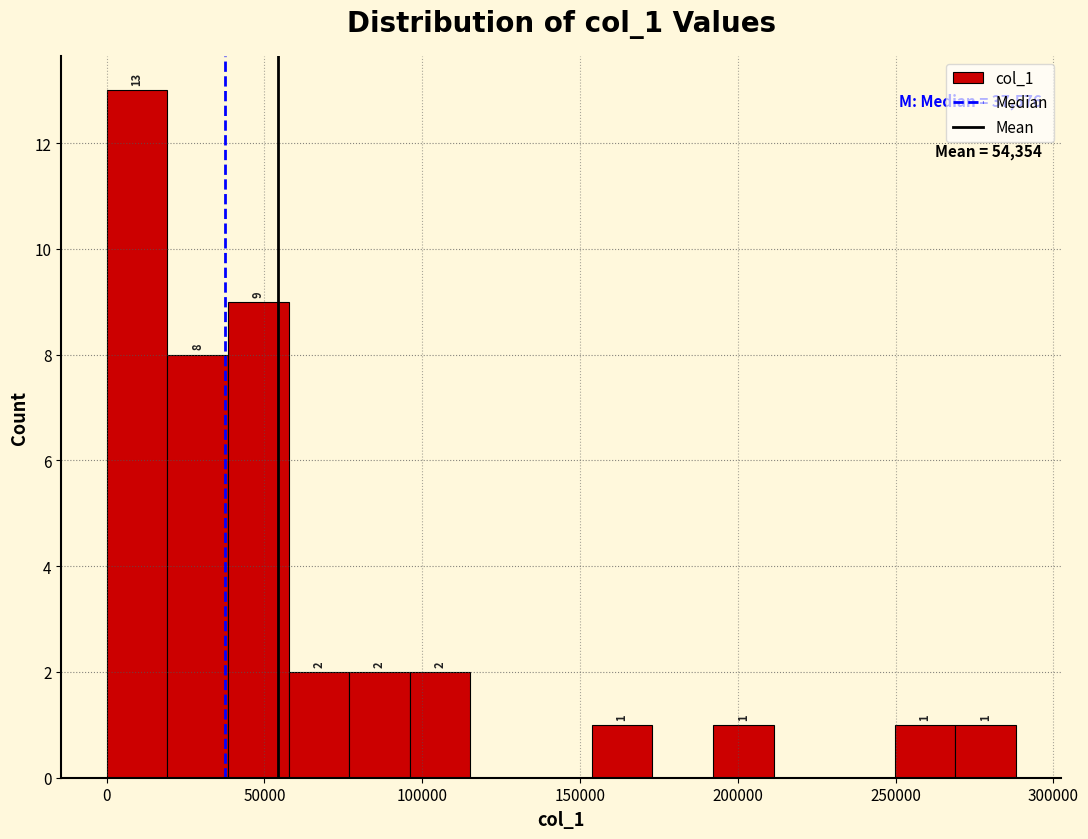

Around what value on the x-axis is the tallest bar? Give the approximate position of its centre, as read against the axis.

10000